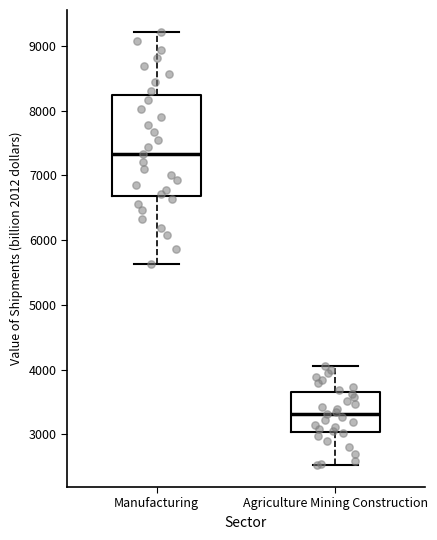

Reading left to right, read every box against the y-axis: the position of its median line, the range the box covers, and the ends of its whiskers. The values are not printed on the chart, so give them approximately, as read against the axis.

Manufacturing: median 7300, box 6700 to 8200, whiskers 5600 to 9200
Agriculture Mining Construction: median 3300, box 3000 to 3700, whiskers 2500 to 4000